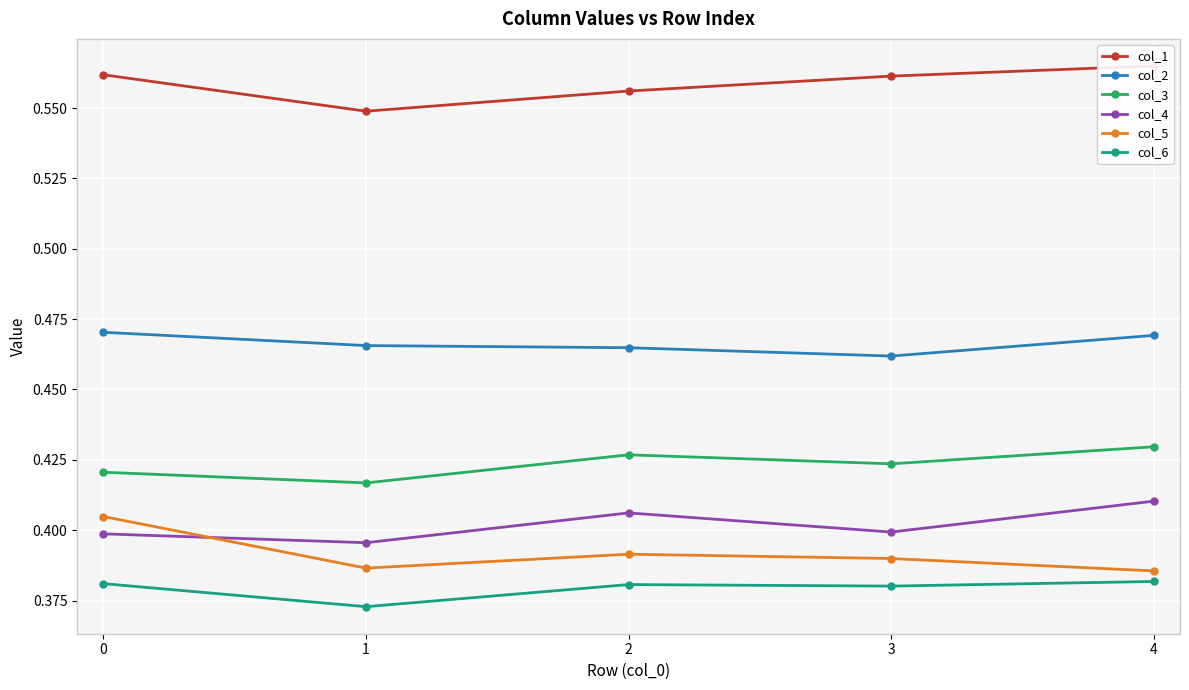

What is the value of the col_4 point at the 1st from the left?

0.4